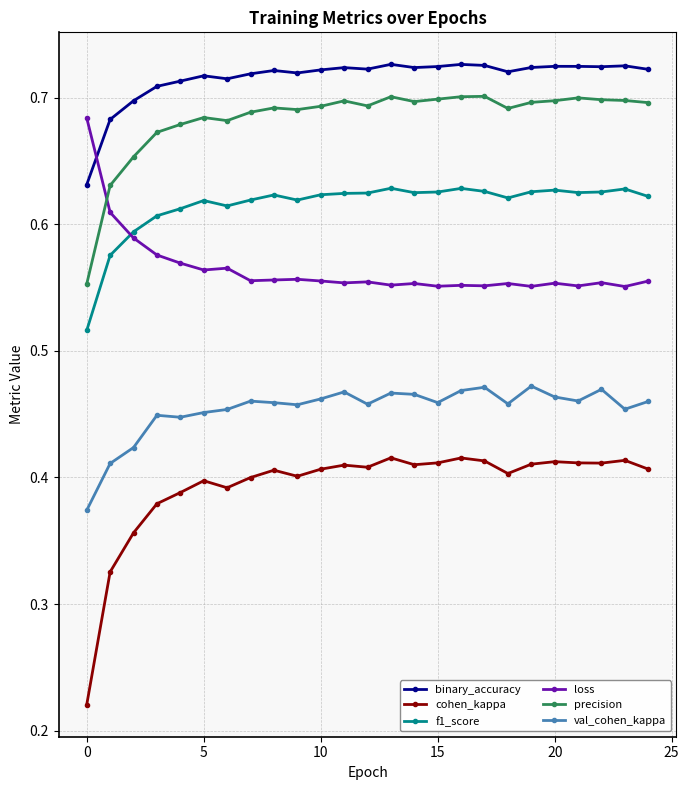

True or false: loss and val_cohen_kappa intersect in this chart.

False